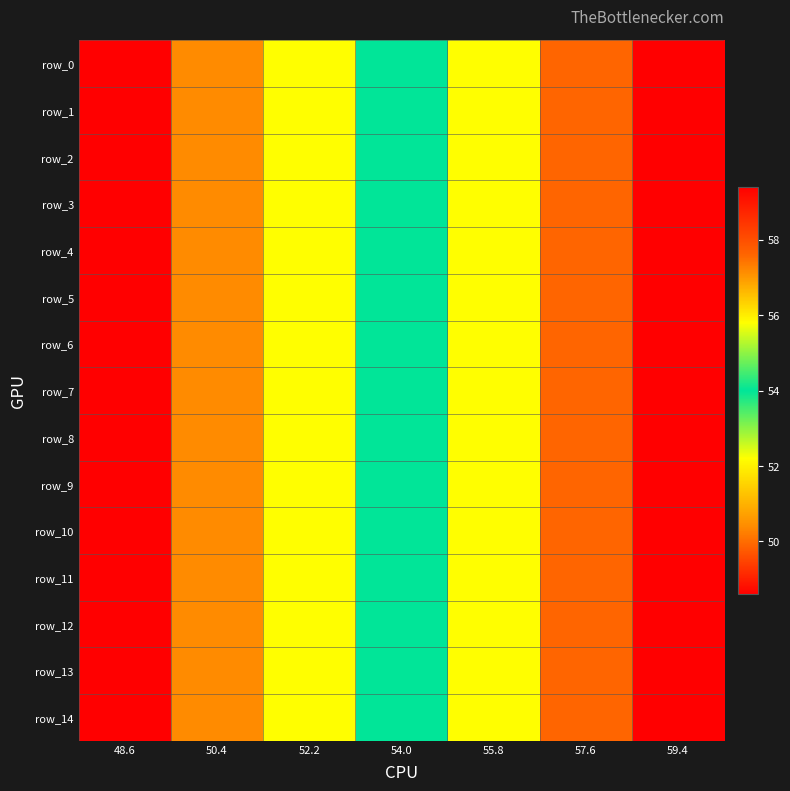

What is the greatest value displayed?

59.4